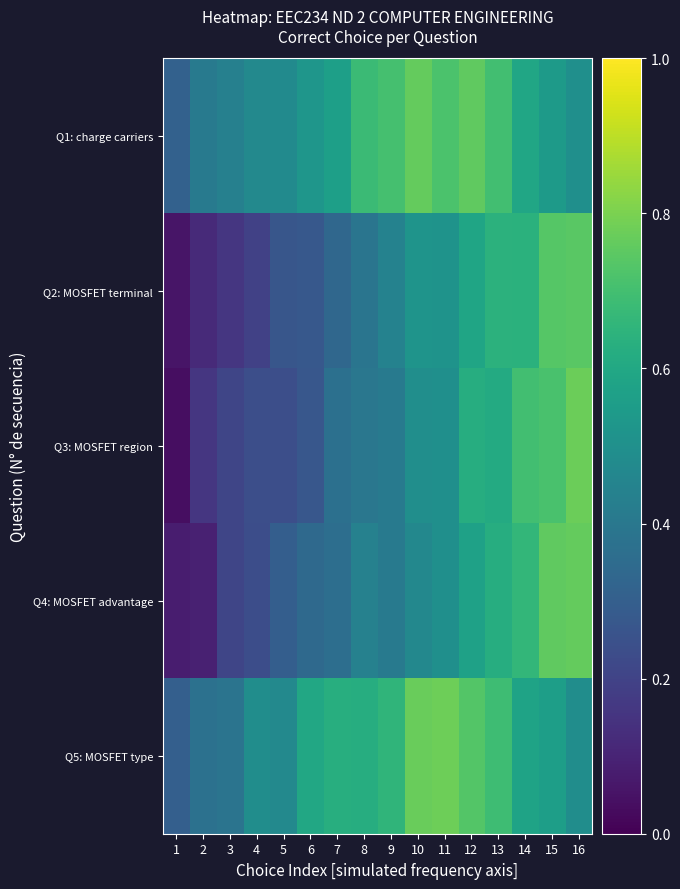

Reading left to right, list all the values displayed in this chart.

Q1: charge carriers: 1=0.3	2=0.4	3=0.4	4=0.5	5=0.5	6=0.5	7=0.6	8=0.7	9=0.7	10=0.8	11=0.7	12=0.8	13=0.7	14=0.6	15=0.5	16=0.5
Q2: MOSFET terminal: 1=0.1	2=0.1	3=0.2	4=0.2	5=0.3	6=0.3	7=0.3	8=0.4	9=0.4	10=0.5	11=0.5	12=0.6	13=0.6	14=0.6	15=0.7	16=0.7
Q3: MOSFET region: 1=0.0	2=0.2	3=0.2	4=0.2	5=0.2	6=0.3	7=0.4	8=0.4	9=0.4	10=0.5	11=0.5	12=0.6	13=0.6	14=0.7	15=0.7	16=0.8
Q4: MOSFET advantage: 1=0.1	2=0.1	3=0.2	4=0.2	5=0.3	6=0.3	7=0.4	8=0.4	9=0.4	10=0.5	11=0.5	12=0.6	13=0.6	14=0.7	15=0.8	16=0.8
Q5: MOSFET type: 1=0.3	2=0.4	3=0.4	4=0.5	5=0.5	6=0.6	7=0.6	8=0.6	9=0.7	10=0.8	11=0.8	12=0.7	13=0.7	14=0.6	15=0.6	16=0.5